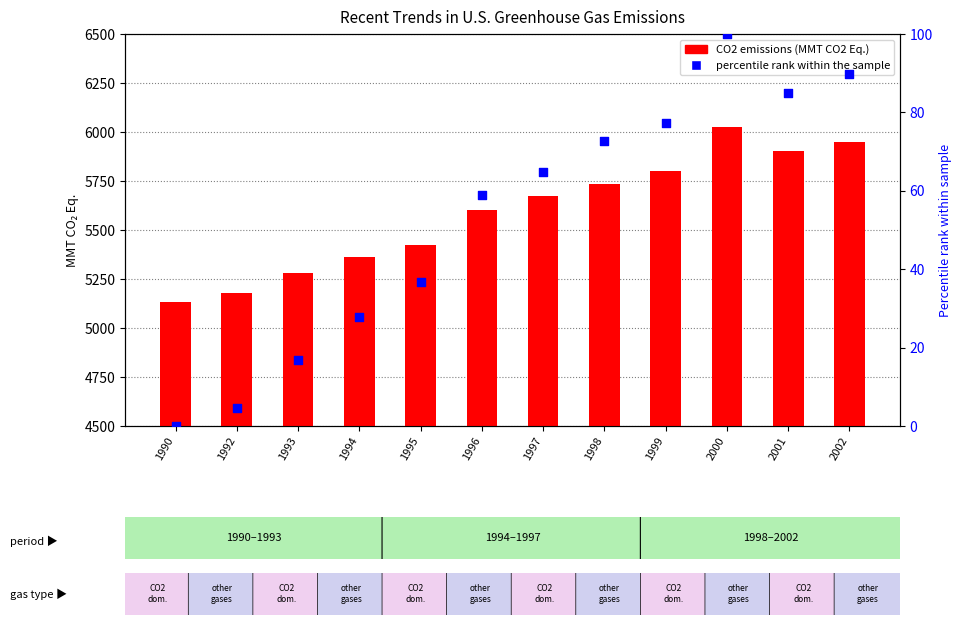

Which series has the largest Y range (max minus min)?

CO2 (MMT CO2 Eq.)